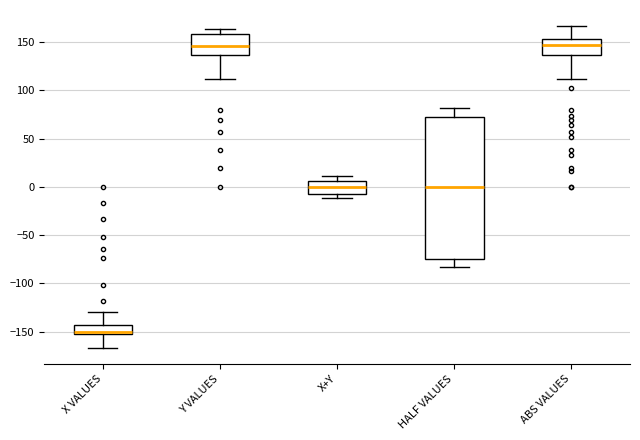

Reading left to right, read every box against the y-axis: the position of its median line, the range the box covers, and the ends of its whiskers. The values are not printed on the chart, so give them approximately, as read against the axis.

X VALUES: median -150, box -155 to -145, whiskers -165 to -130
Y VALUES: median 145, box 135 to 160, whiskers 110 to 165
X+Y: median 0, box -5 to 5, whiskers -10 to 10
HALF VALUES: median 0, box -75 to 75, whiskers -85 to 80
ABS VALUES: median 145, box 135 to 155, whiskers 110 to 165